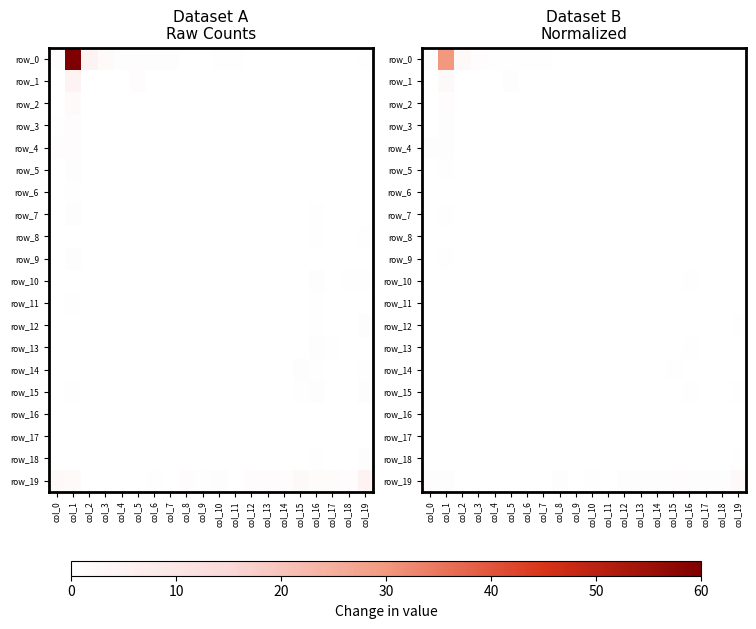

Rank the categories by row_10 value from highest to lowest.

col_16, col_18, col_19, col_1, col_15, col_17, col_0, col_2, col_3, col_4, col_5, col_6, col_7, col_8, col_9, col_10, col_11, col_12, col_13, col_14